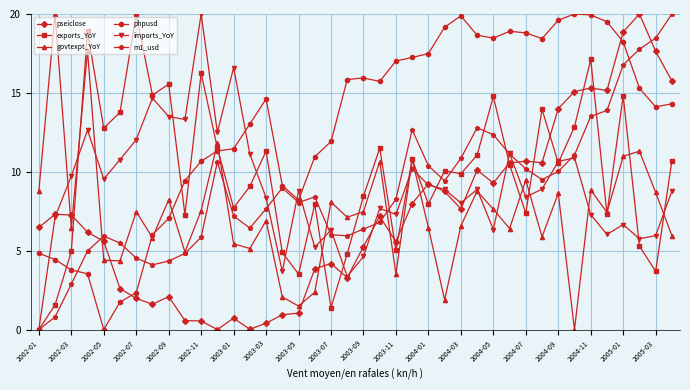

What is the value of the phpusd point at the 1st from the left?

4.8